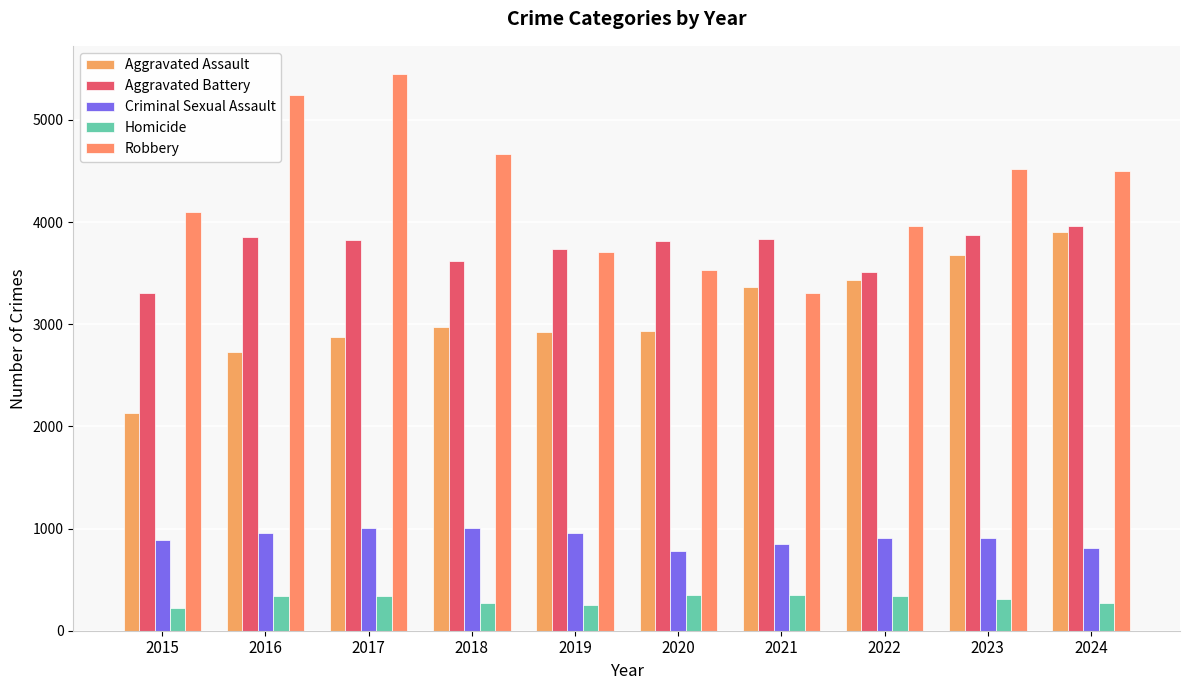

How many bars are there in each group?

5